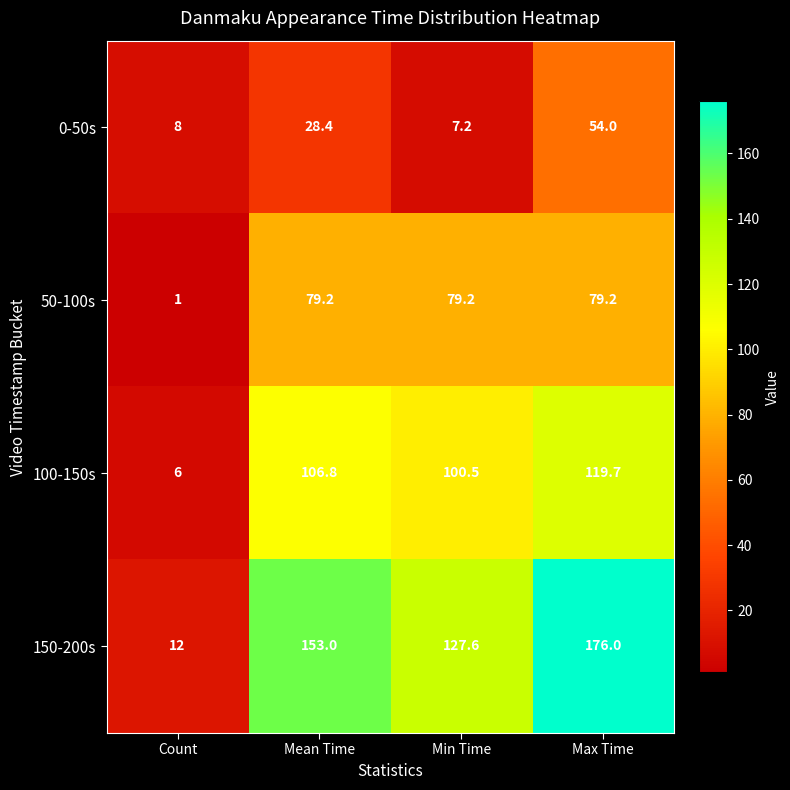

What is the sum of the 50-100s values at Min Time and Max Time?

158.4